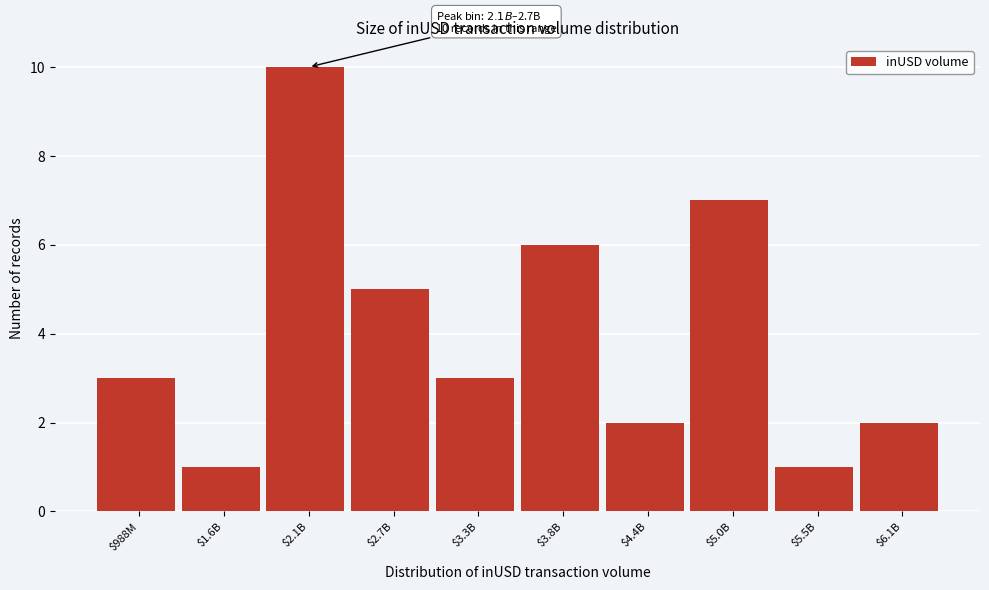

Reading right to left, transcribe all the data shown in this chart.

2	1	7	2	6	3	5	10	1	3